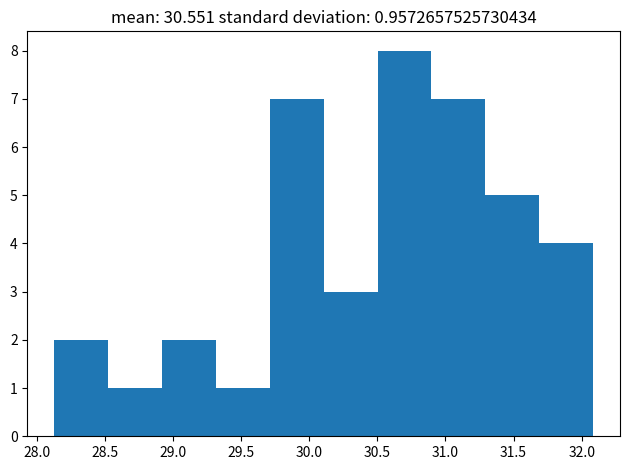

Reading left to right, list every bar in this chart as the range it spans on the x-axis followed by its height. Neither the bar edges nor the heights are printed on the chart, so give them approximately, as read against the axes.

28.15 to 28.50: 2
28.50 to 28.90: 1
28.90 to 29.30: 2
29.30 to 29.70: 1
29.70 to 30.10: 7
30.10 to 30.50: 3
30.50 to 30.90: 8
30.90 to 31.30: 7
31.30 to 31.70: 5
31.70 to 32.10: 4